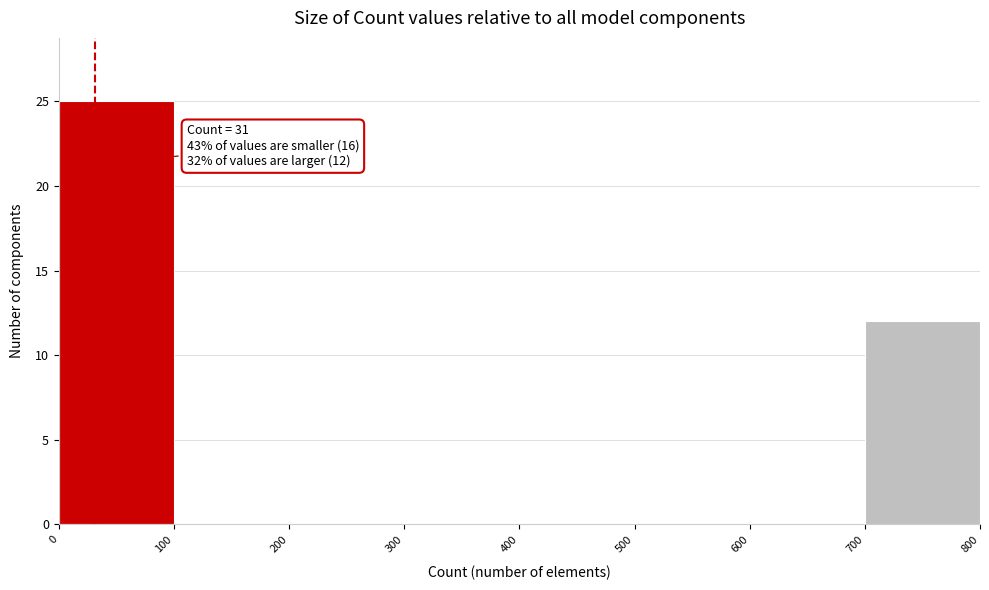

Which range on the x-axis has the tallest bar?

0 to 100